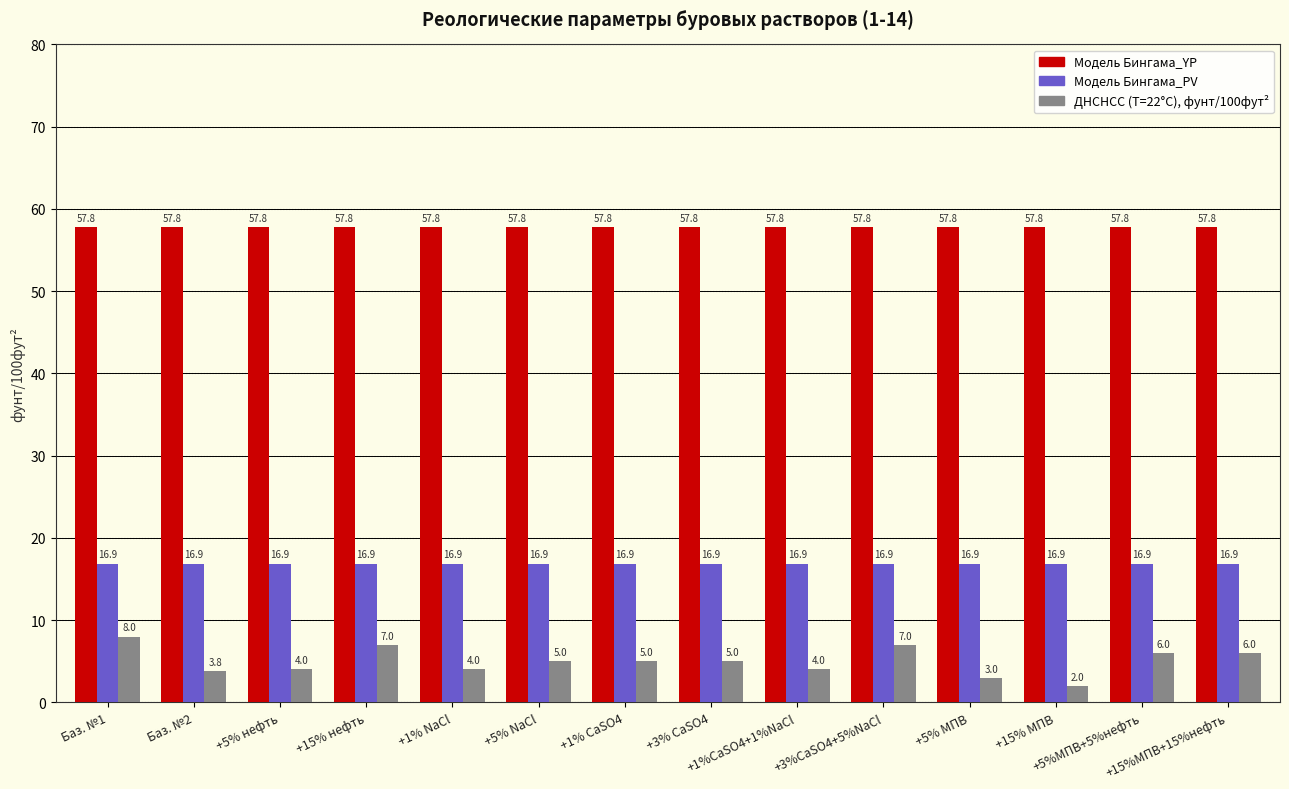

Rank the series by their average value, from lowest to highest.

ДНСНСС (Т=22°С), фунт/100фут², Модель Бингама_PV, Модель Бингама_YP